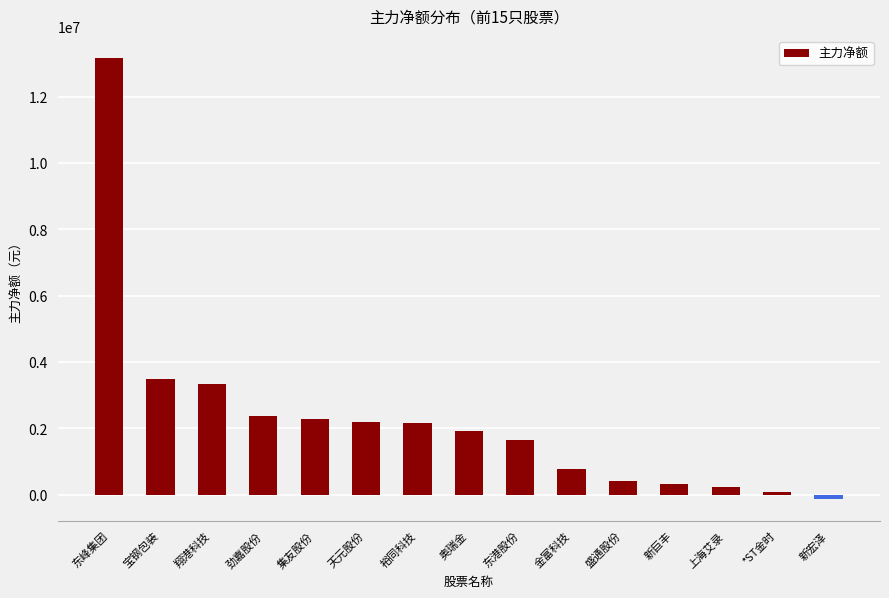

The chart shows a value of 2275933 at 集友股份. True or false?

True